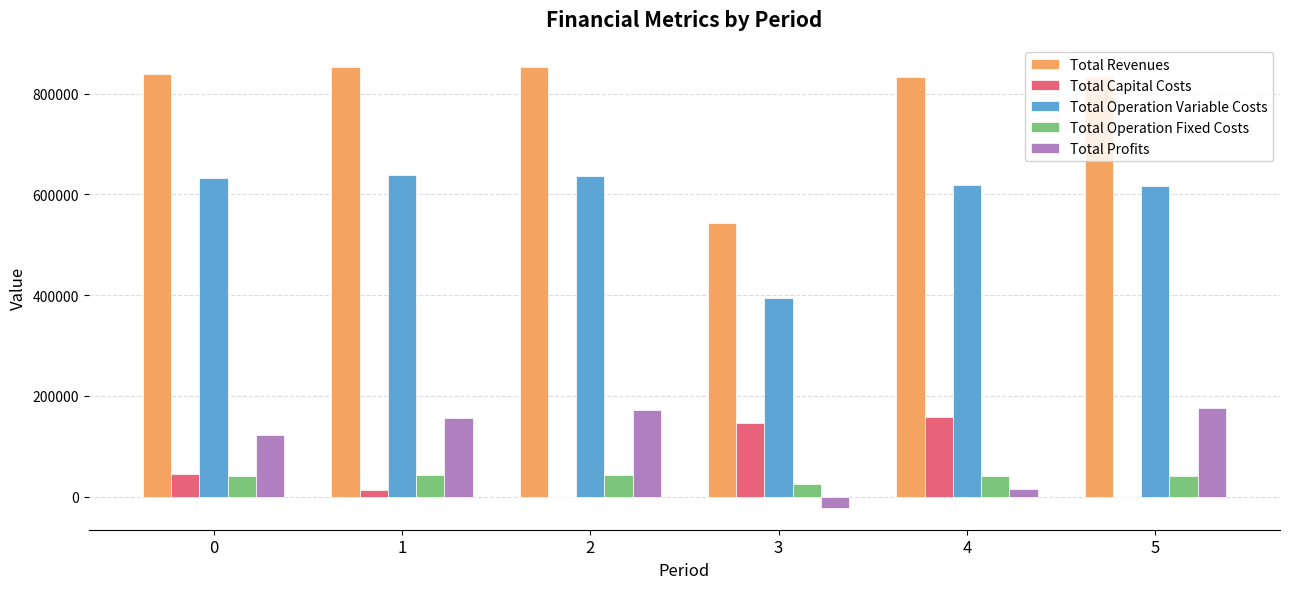

Count the number of data series in this chart.

5